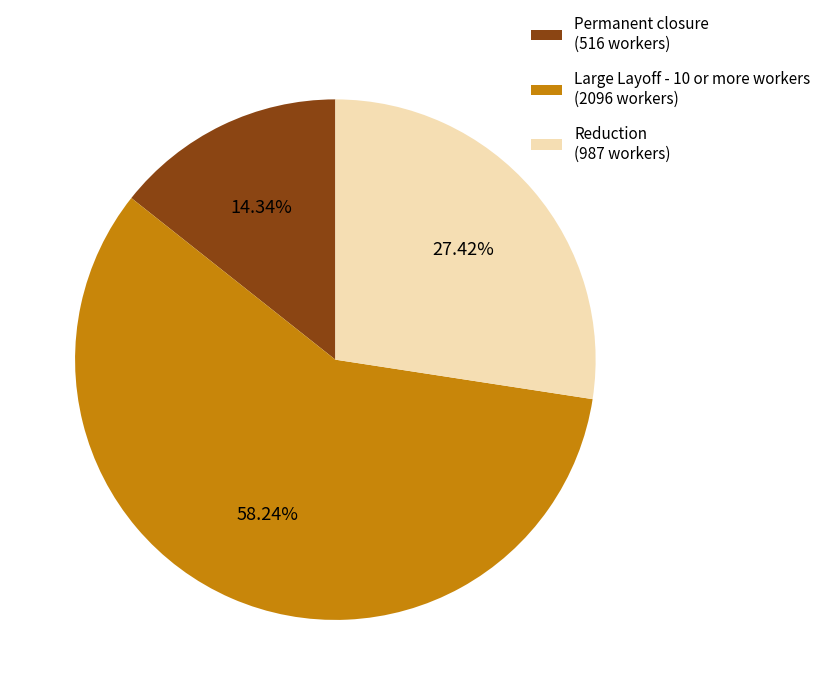

What portion of the pie excludes Reduction?

72.6%